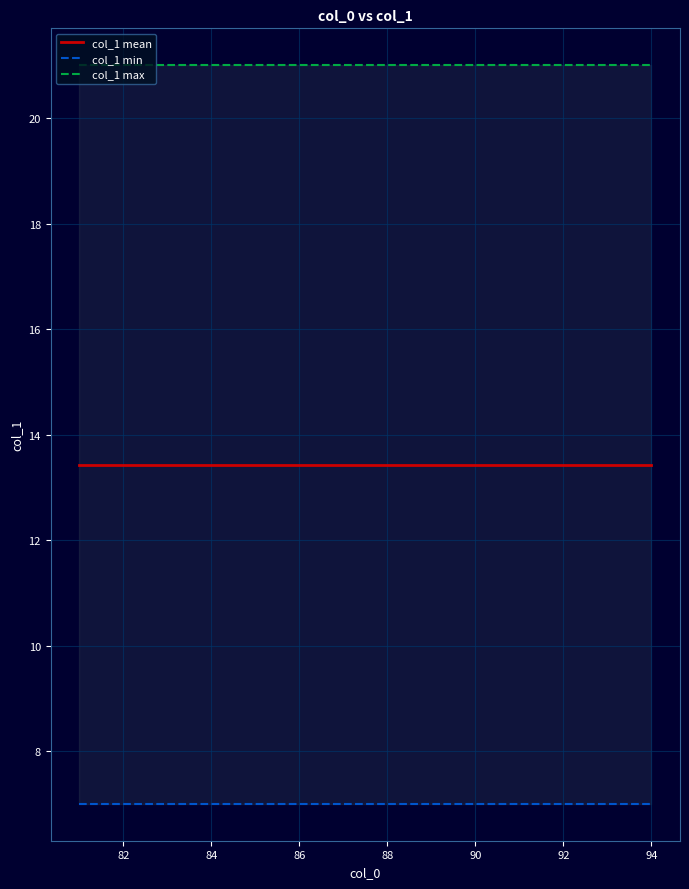

True or false: col_1 min has a value of 4.9 at 90.

False